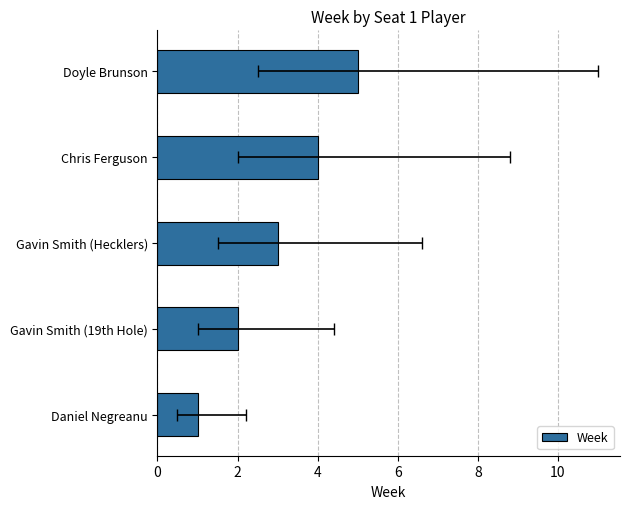

What is the difference between the values at Daniel Negreanu and Gavin Smith (Hecklers)?

2